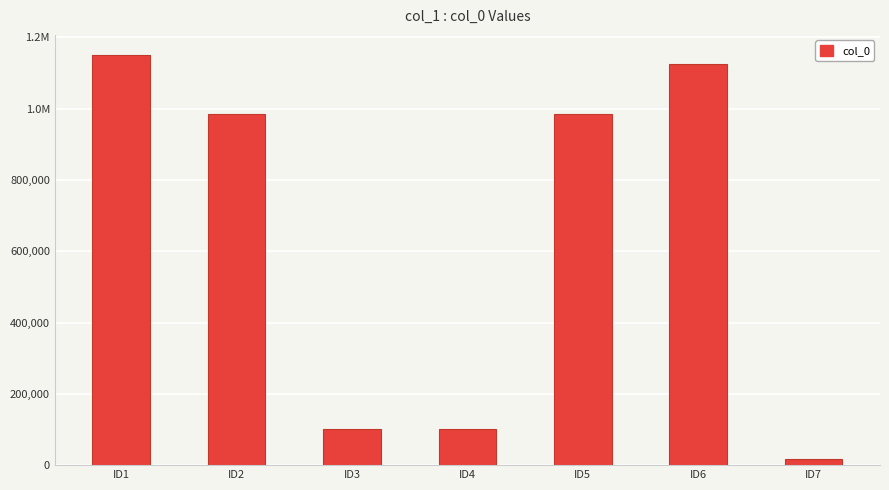

List the labels in order of value, largest first.

ID1, ID6, ID5, ID2, ID4, ID3, ID7